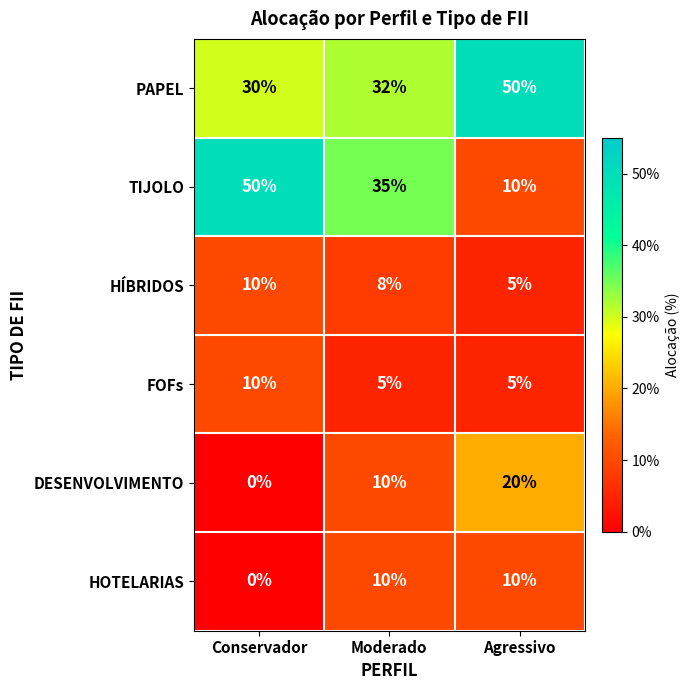

What is the difference between the maximum and minimum values in the HÍBRIDOS series?

5